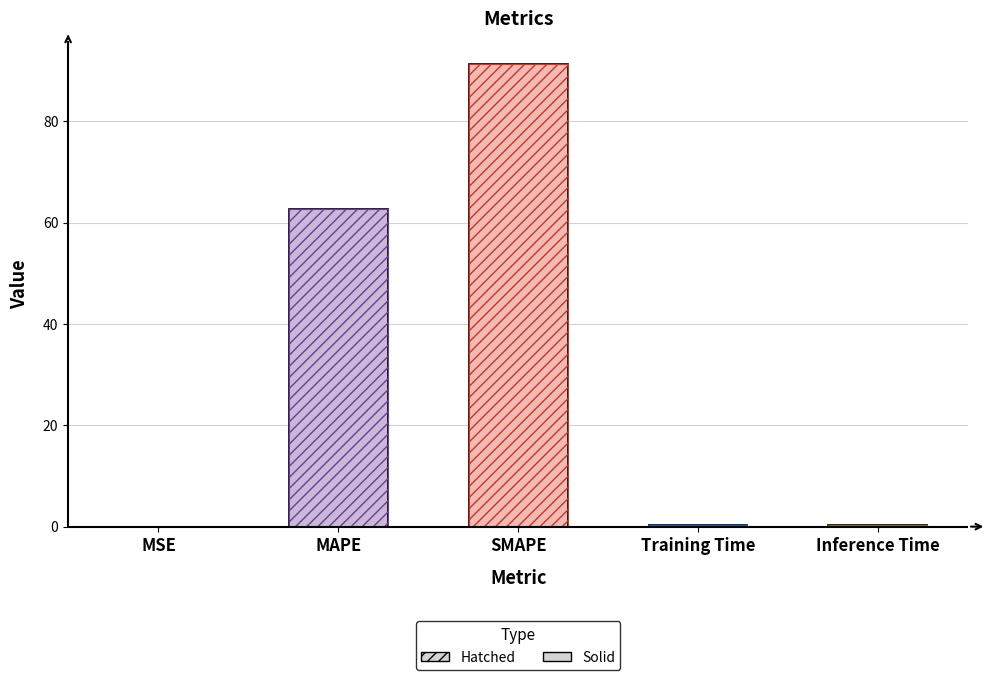

Rank the categories by value from lowest to highest.

MSE, Training Time, Inference Time, MAPE, SMAPE